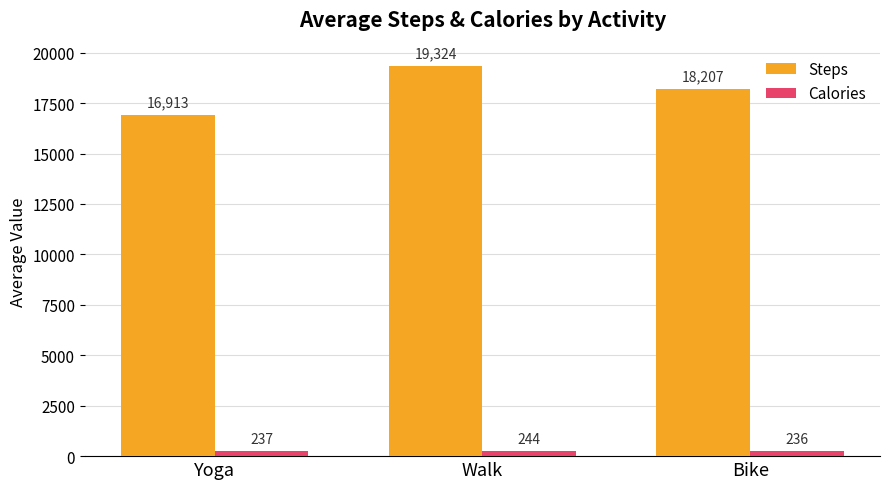

Is the value of Steps at Yoga greater than the value of Calories at Walk?

Yes